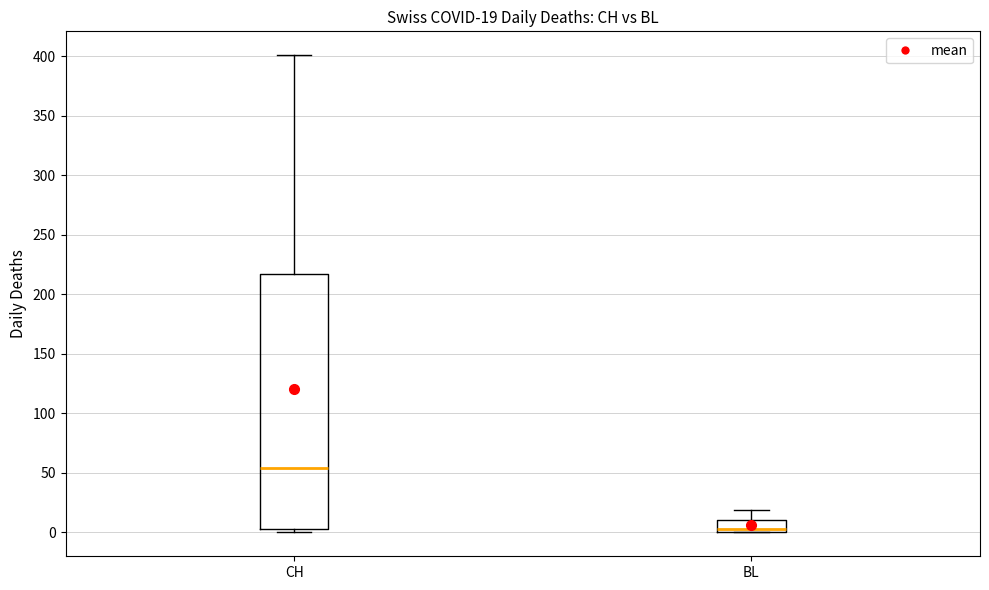

Comparing the boxes themselves (not the whiskers), which one is the tallest?

CH